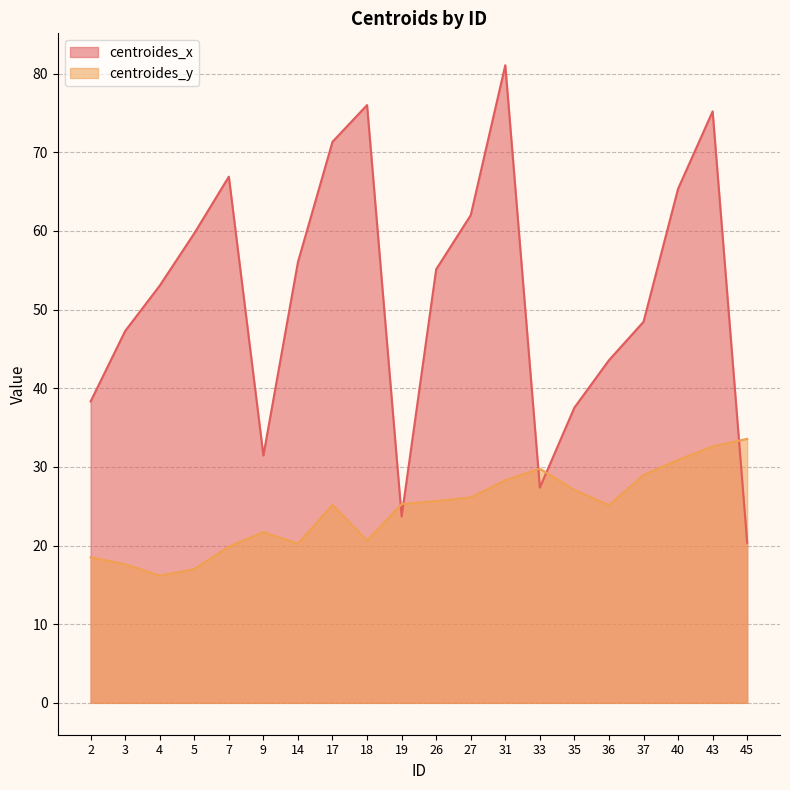

Rank the series by their maximum value, from highest to lowest.

centroides_x, centroides_y